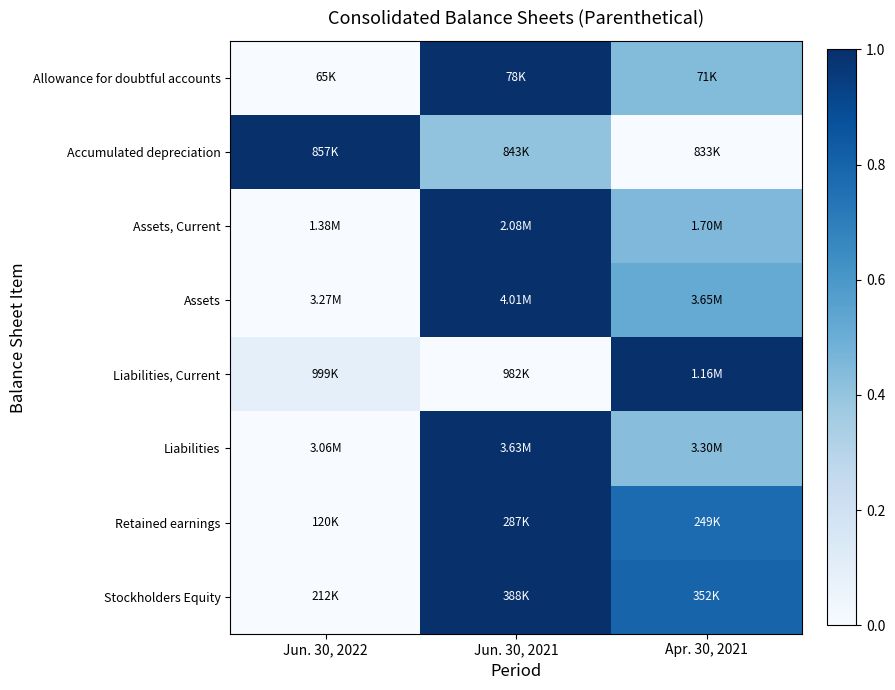

What is the difference between the highest and lowest values at Apr. 30, 2021?

1.0